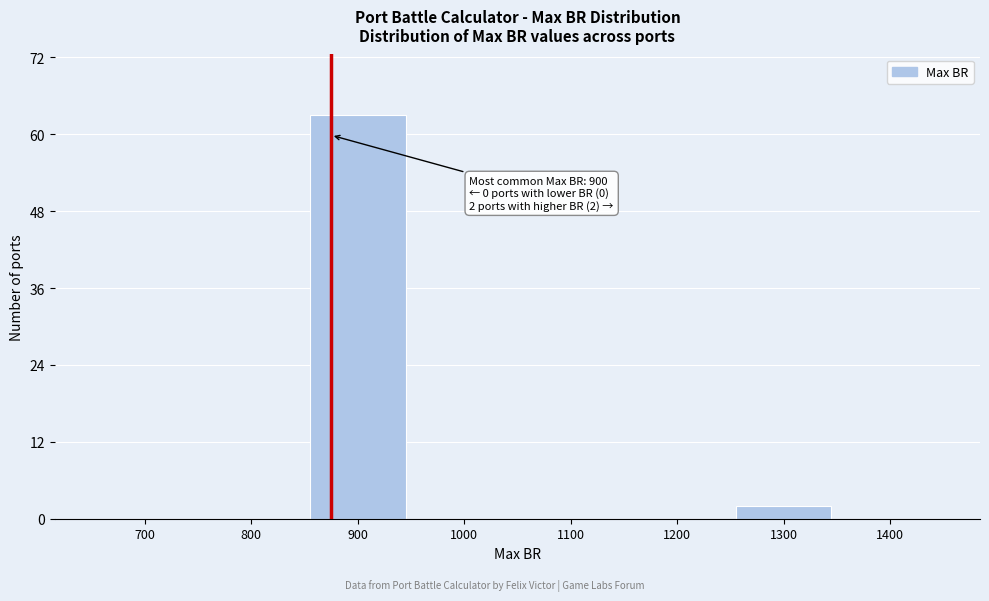

Reading right to left, transcribe all the data shown in this chart.

1400=0	1300=2	1200=0	1100=0	1000=0	900=63	800=0	700=0